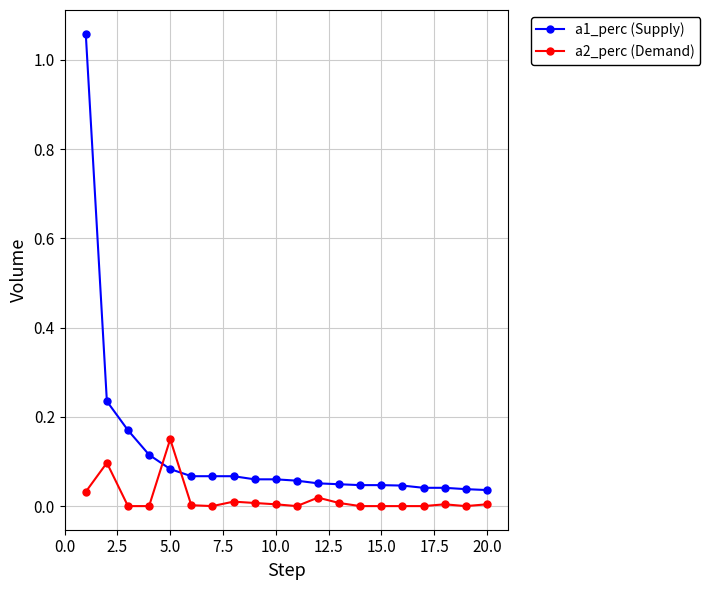

Which series has the largest total across all categories?

a1_perc (Supply)